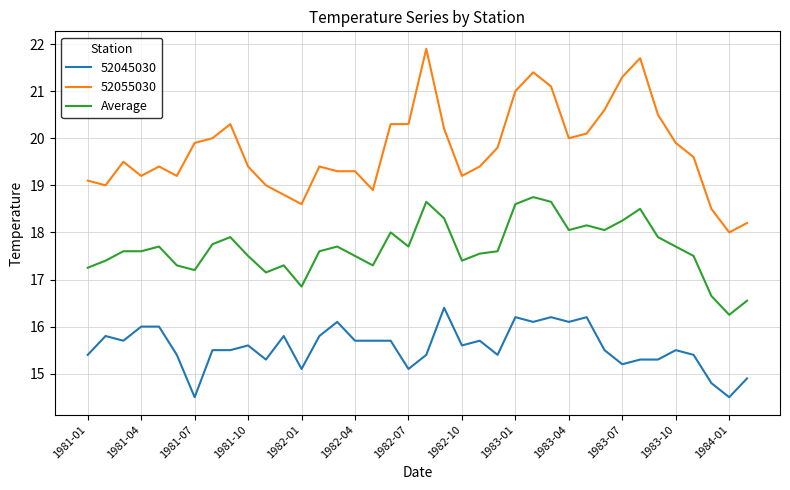

List the series in order of their peak value, highest first.

52055030, Average, 52045030